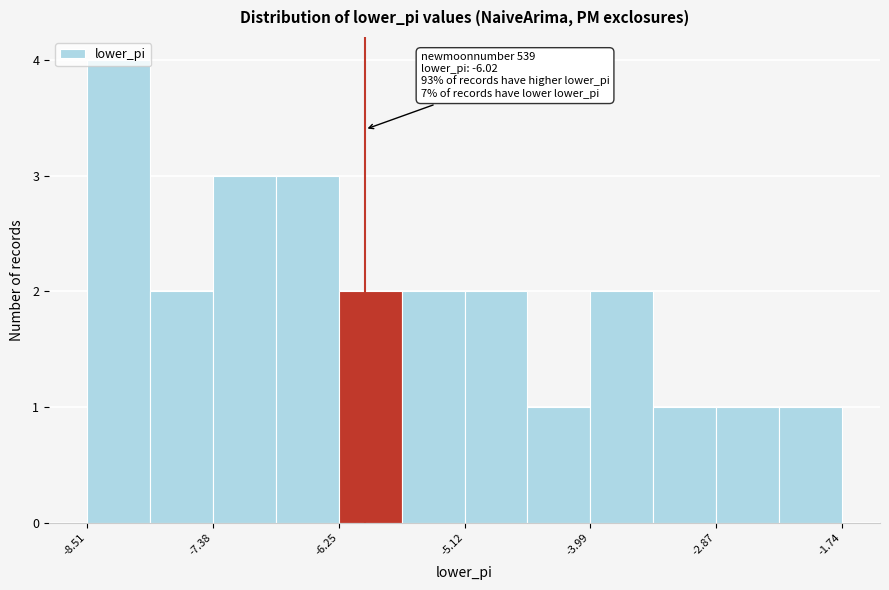

Around what value on the x-axis is the tallest bar? Give the approximate position of its centre, as read against the axis.

-8.2